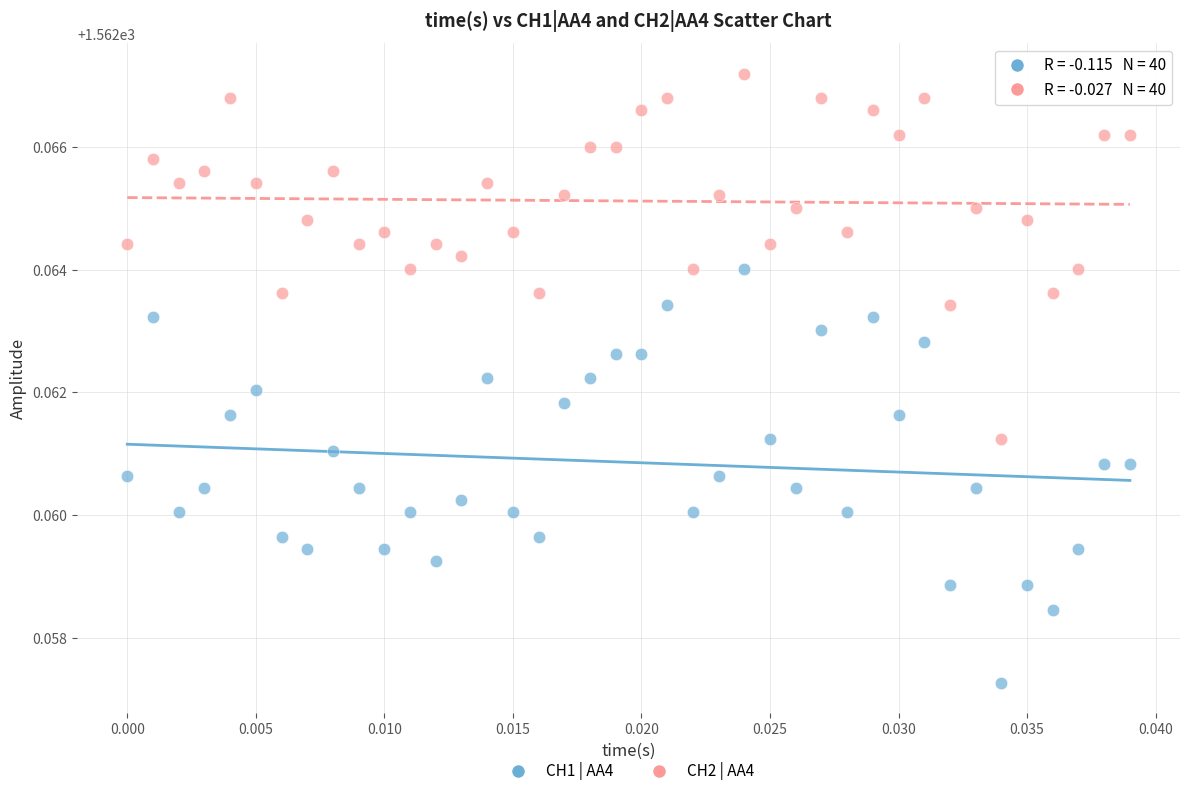

Which series reaches the maximum Y coordinate?

CH2 | AA4